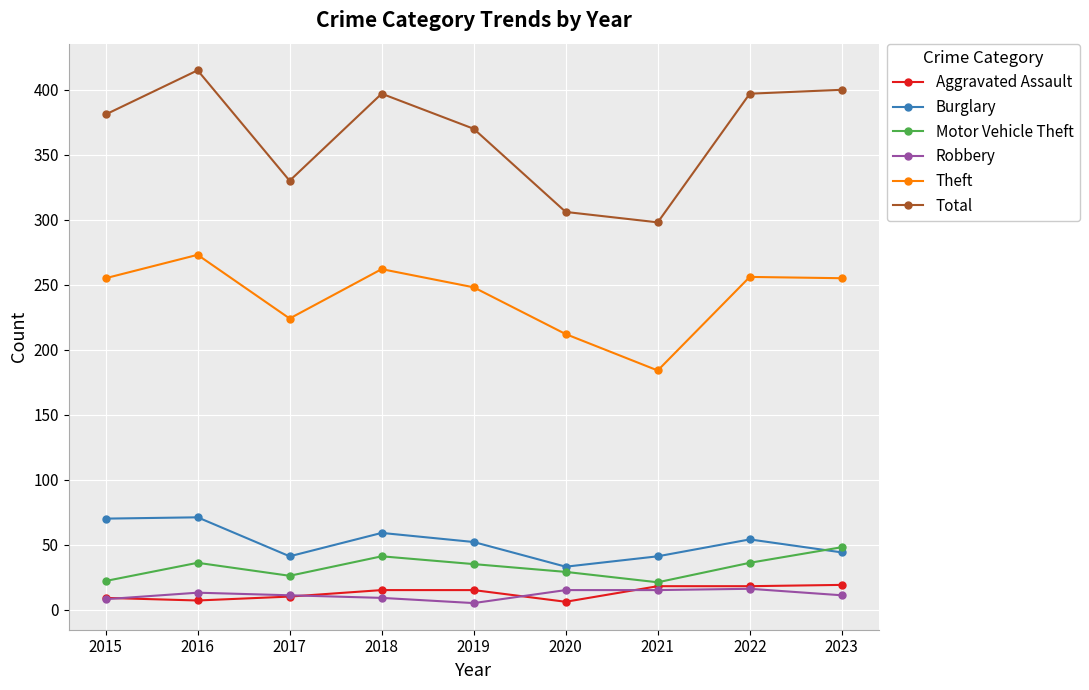

True or false: Burglary has a value of 11 at 2020.

False